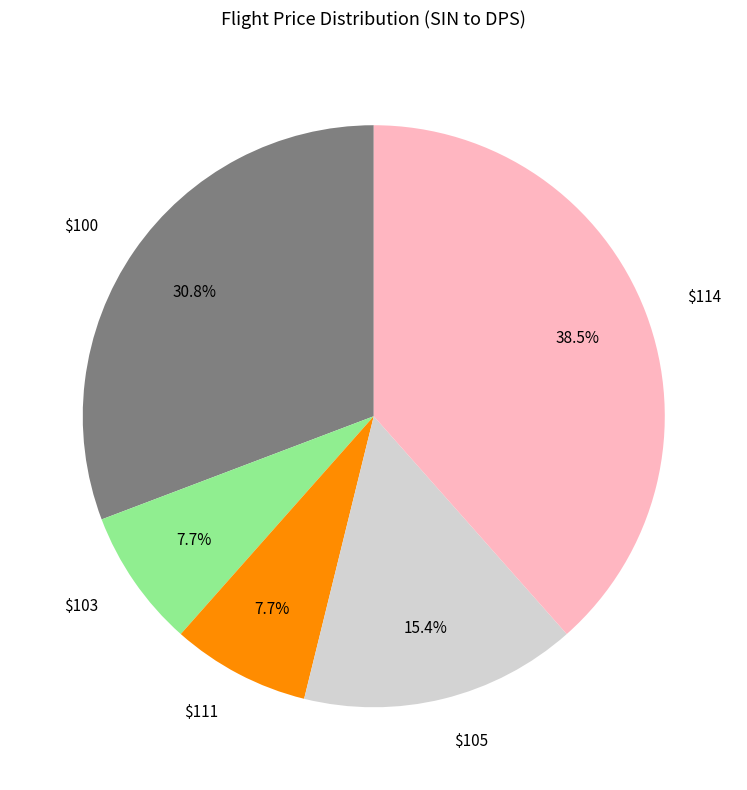

Which category has the biggest portion of the pie?

$114